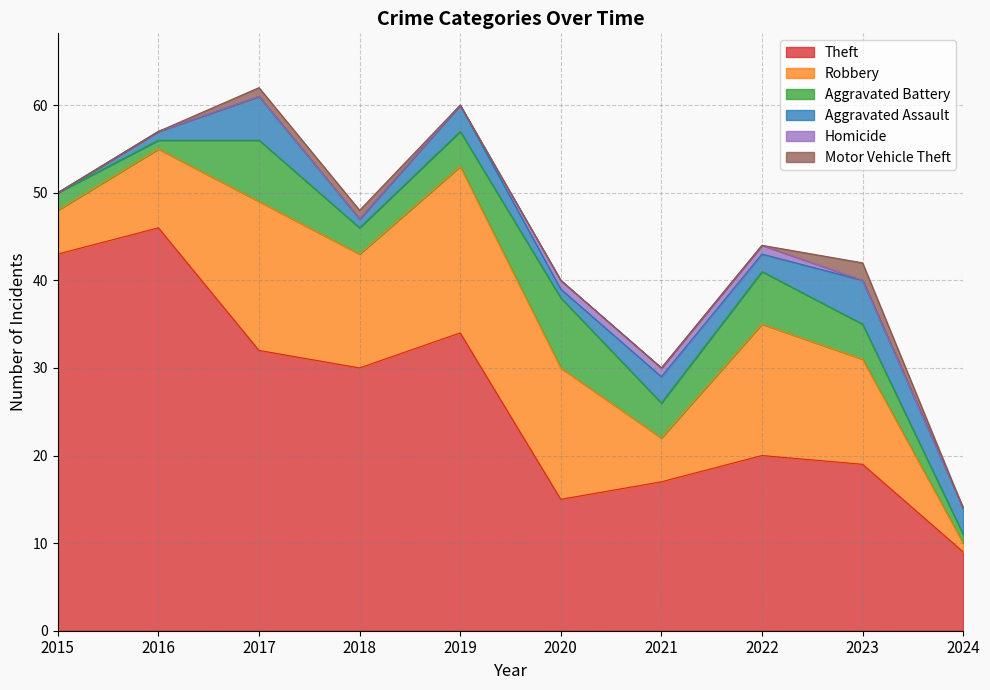

True or false: Aggravated Assault has a value of 5 at 2019.

False